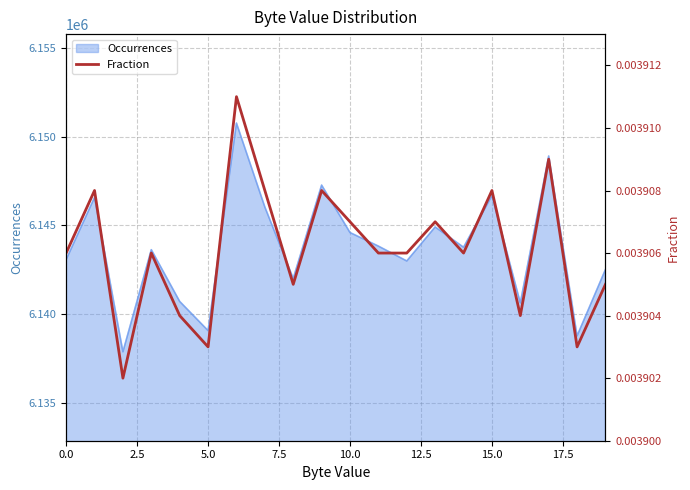

What is the minimum value for Occurrences?

6137900